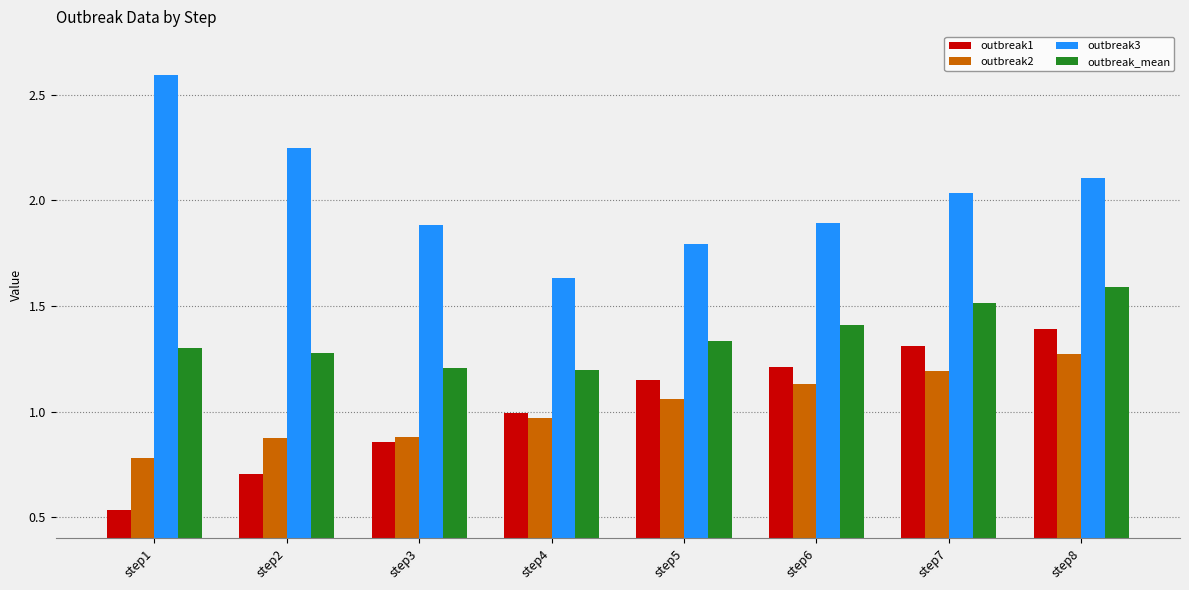

What is the total value across all series at step4?

4.8